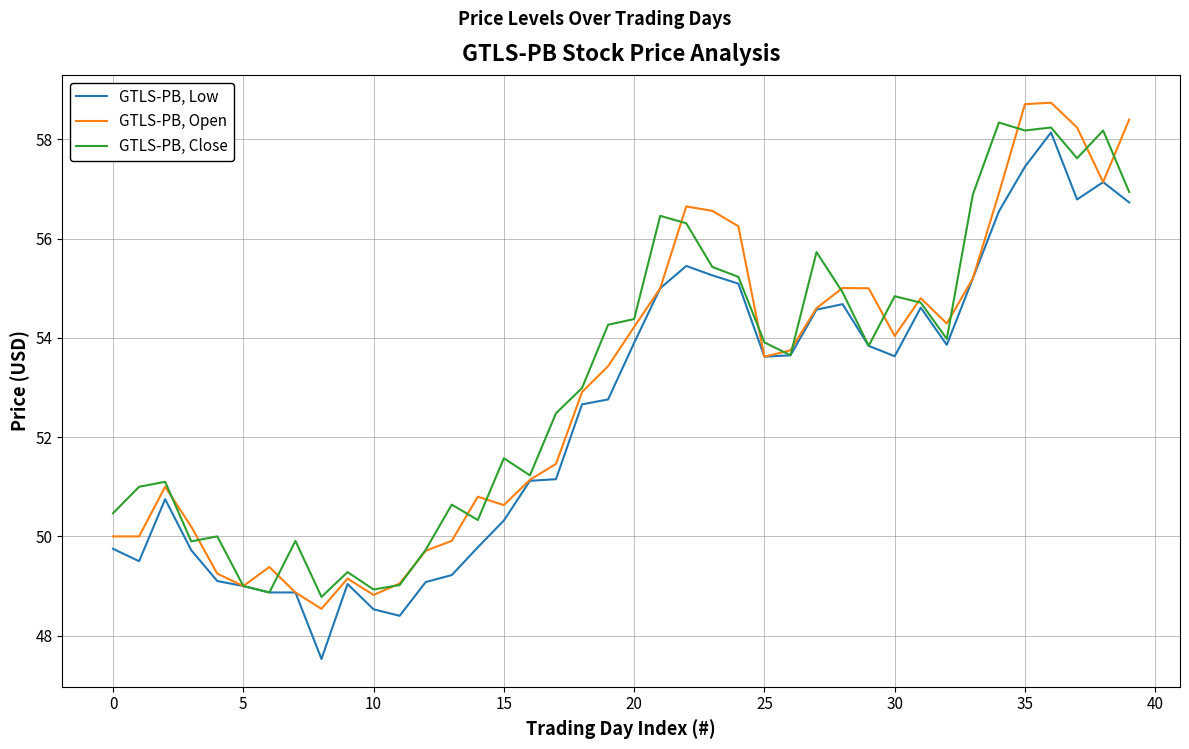

What is the highest value of the GTLS-PB, Open series?

58.7